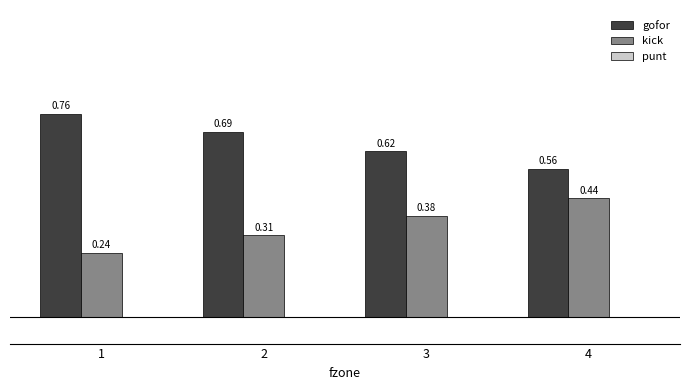

Which series has the largest total across all categories?

gofor